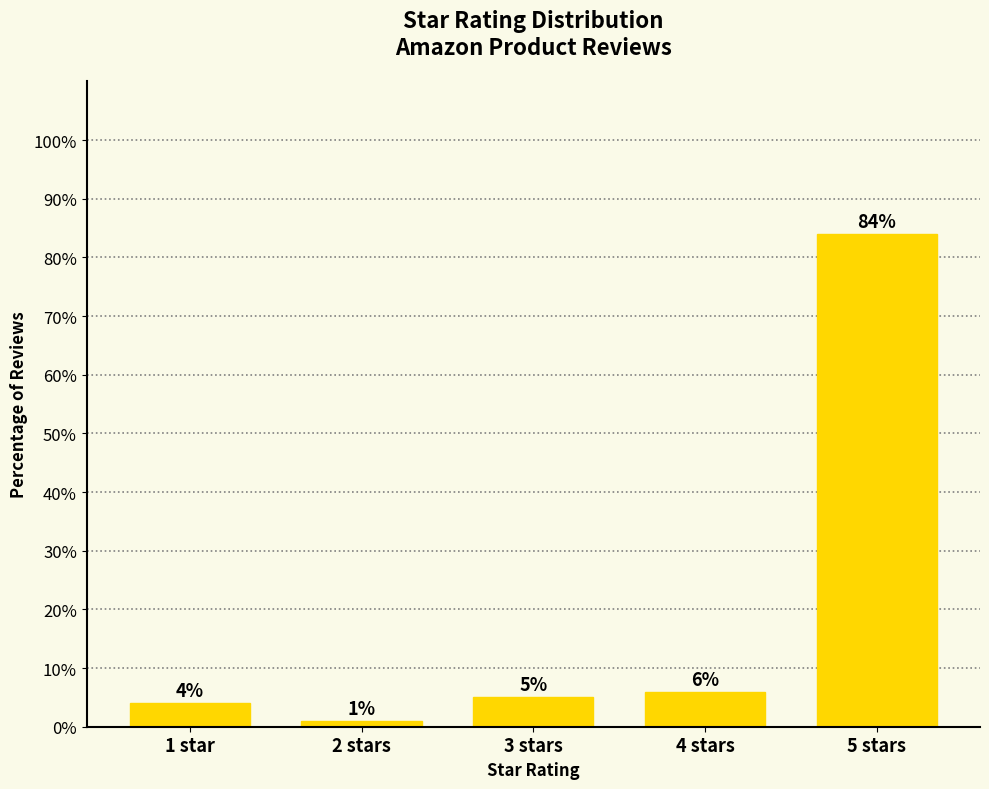

Reading left to right, transcribe all the data shown in this chart.

4	1	5	6	84